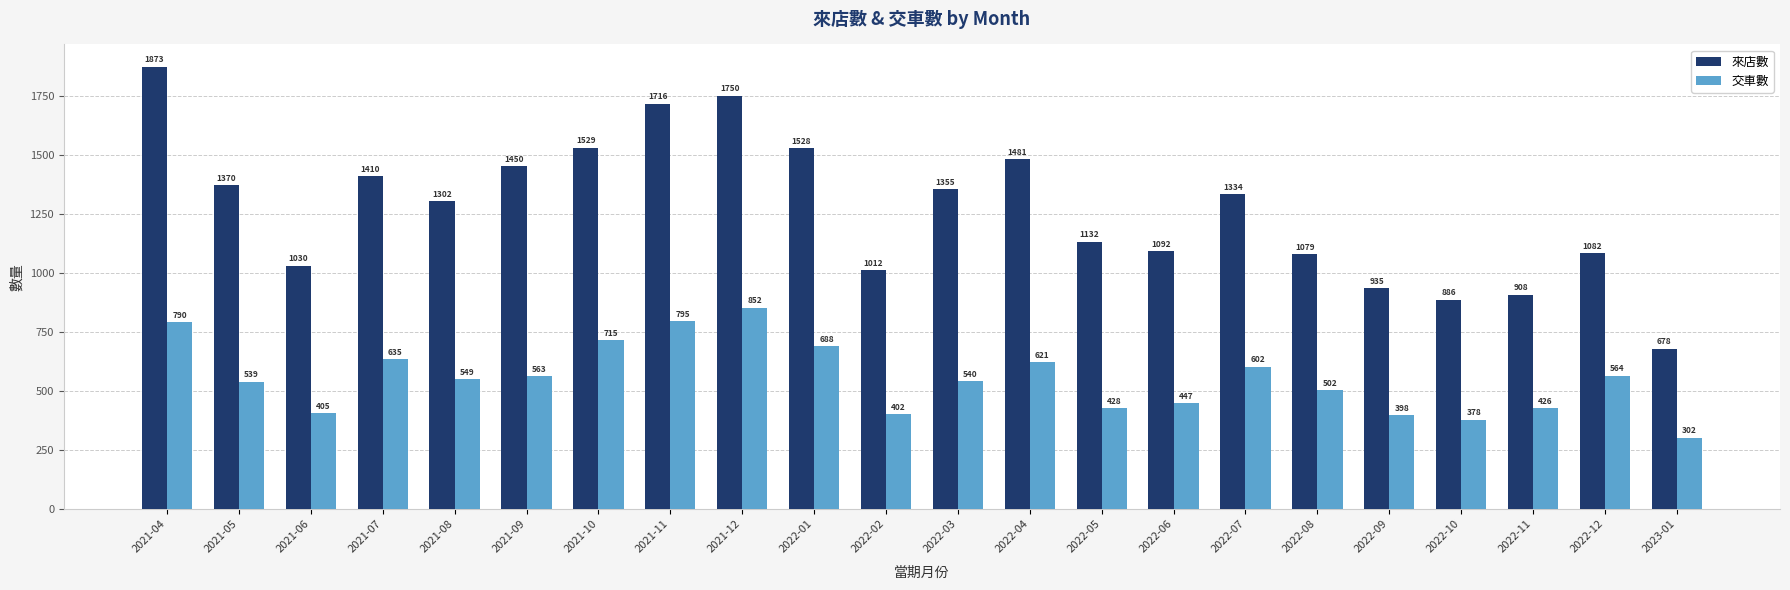

Which series has the largest total across all categories?

來店數